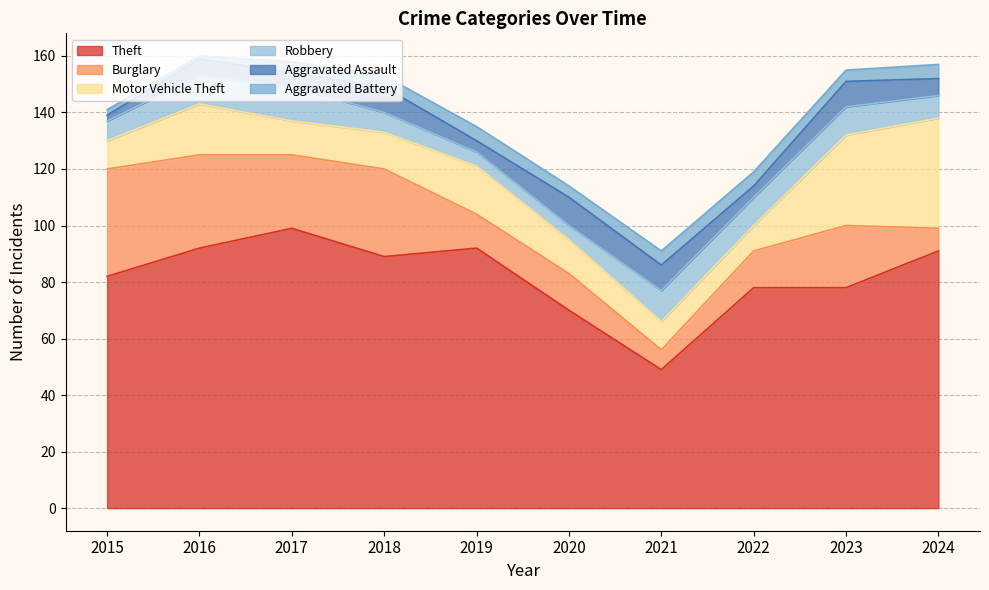

What is the total value across all series at 2018?

153